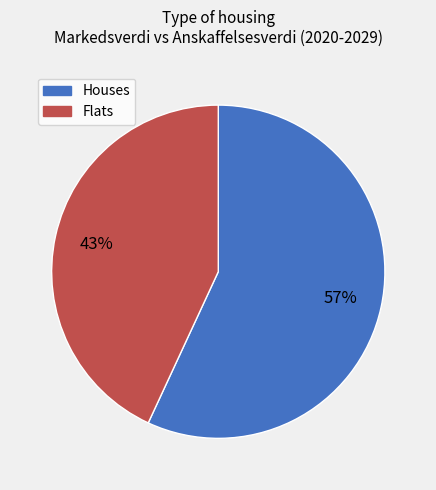

To the nearest percent, what is the difference between the largest and smallest slice percentages?

14%